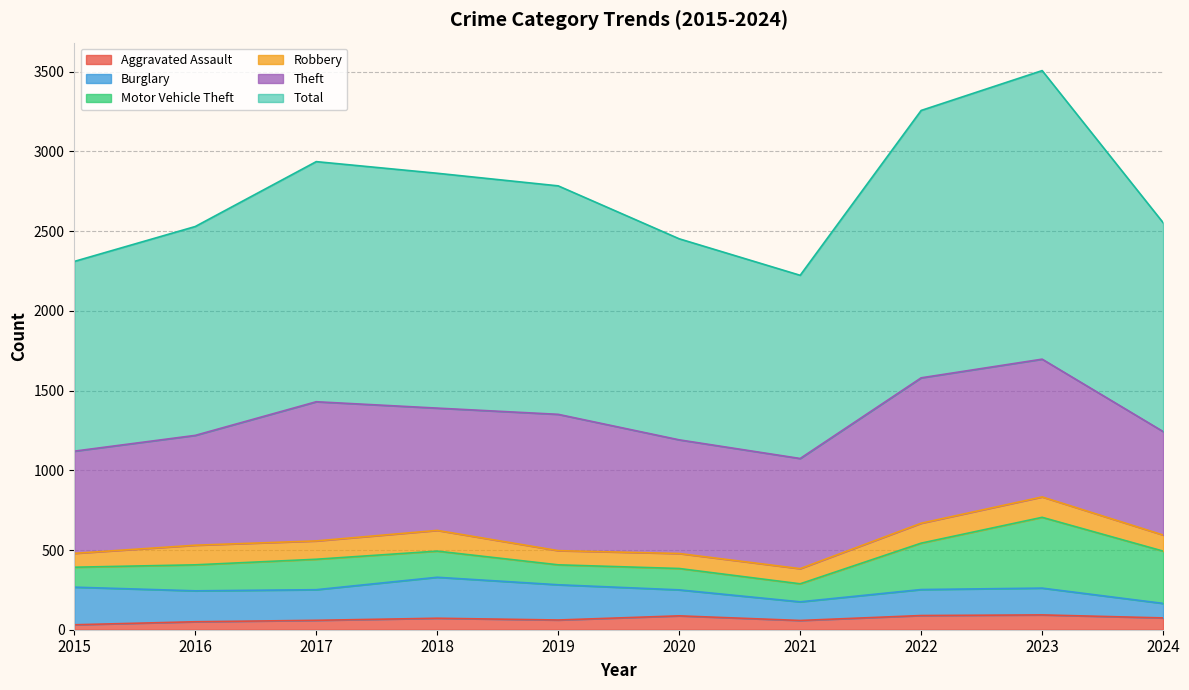

Which series changed the most between 2023 and 2024?

Total